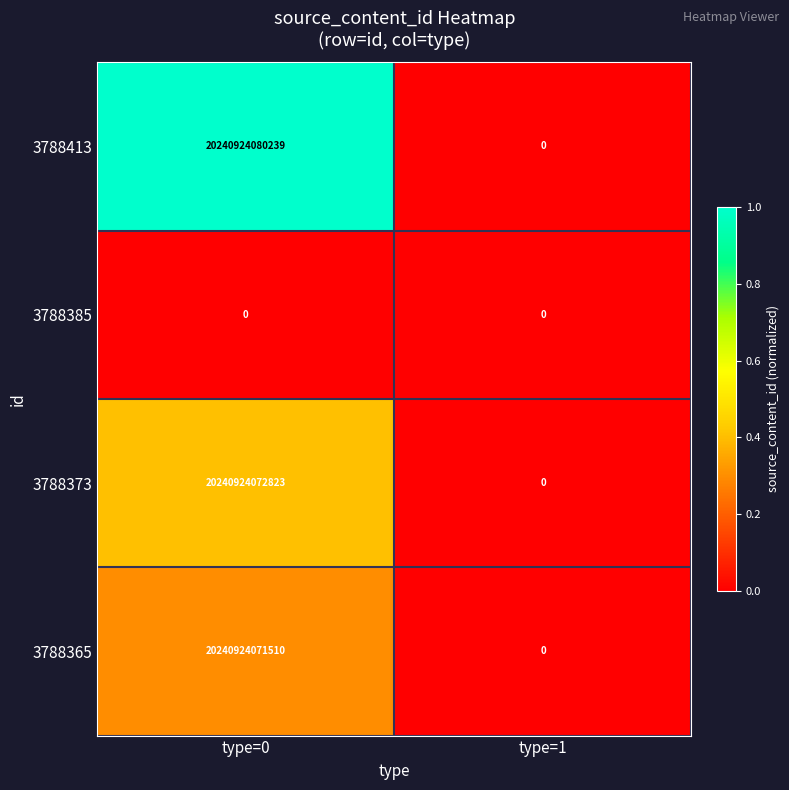

What is the difference between the maximum and minimum values in the 3788365 series?

20240924071510